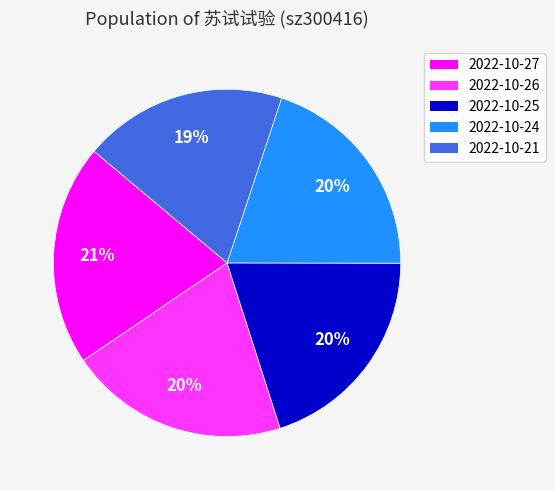

How many segments does this pie chart have?

5